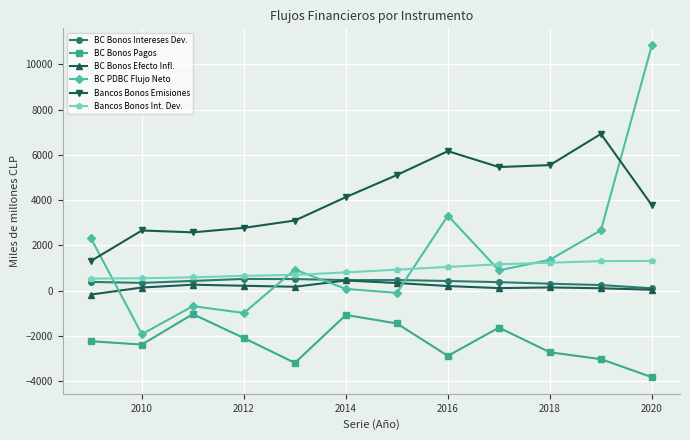

After their last crossing, which series has the higher values: BC PDBC Flujo Neto or Bancos Bonos Emisiones?

BC PDBC Flujo Neto